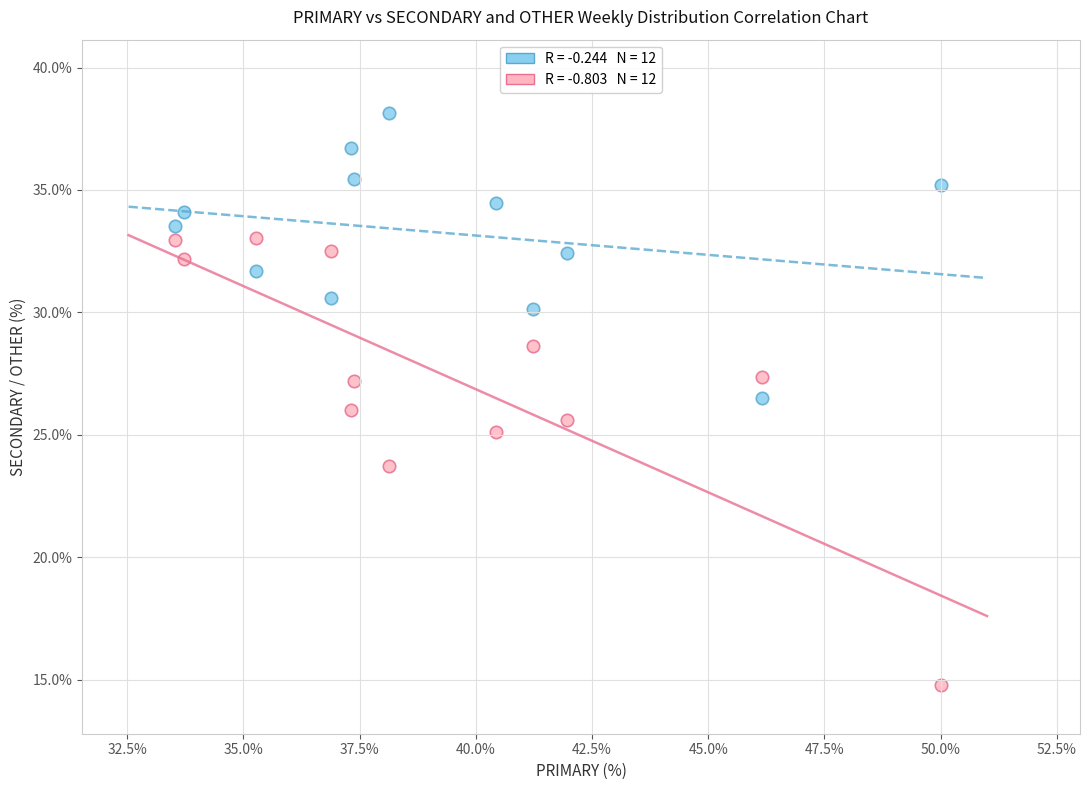

Across all data points, what is the range of Y values (max minus min)?

23.4